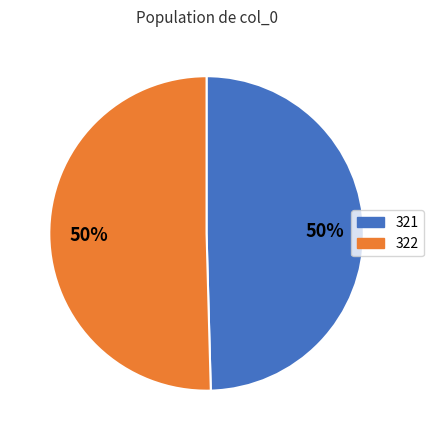

Is the sum of 322 and 321 greater than half?

Yes